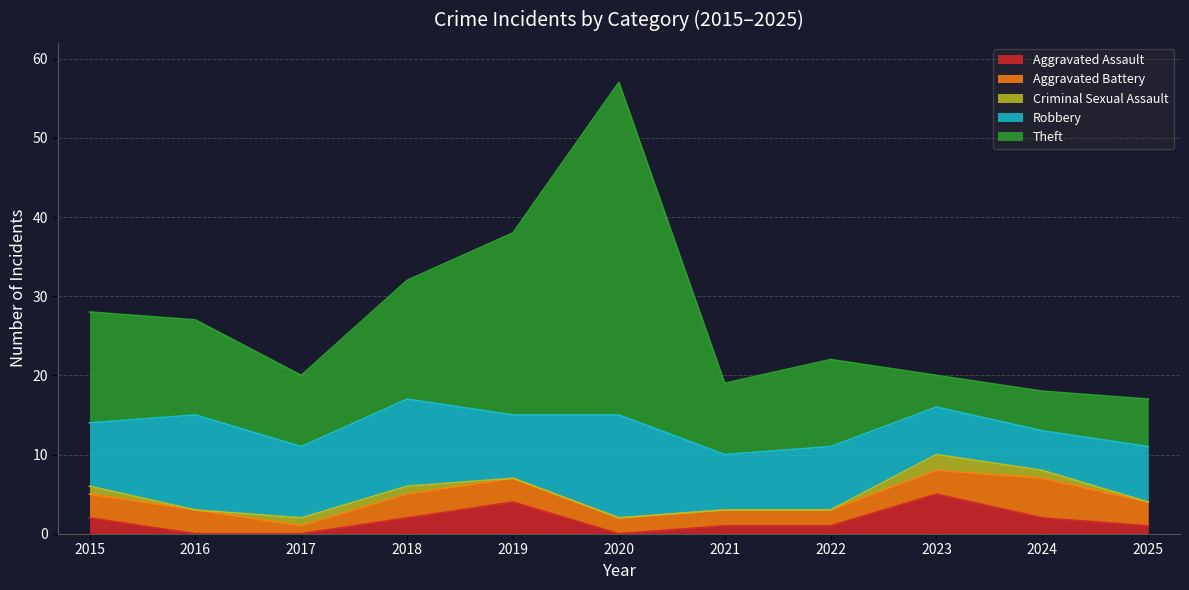

What is the lowest value of the Theft series?

4